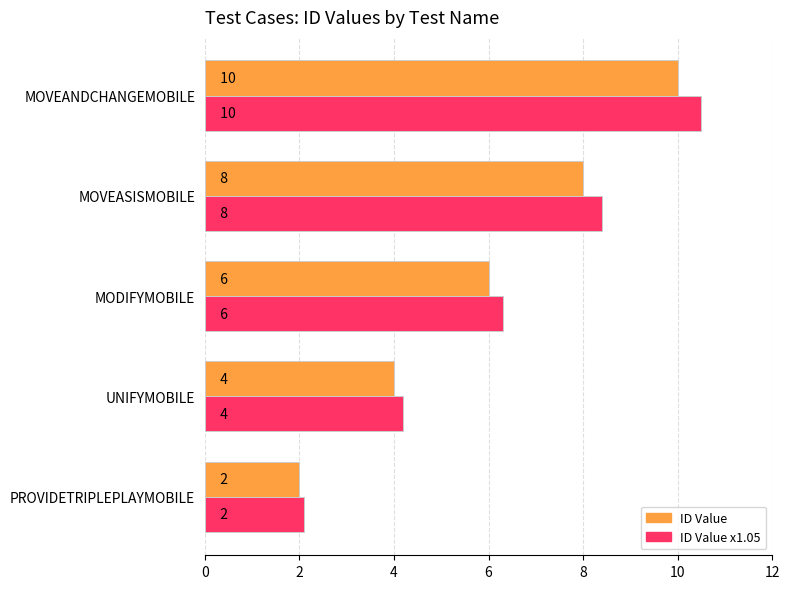

At which category is the sum across all series the highest?

MOVEANDCHANGEMOBILE